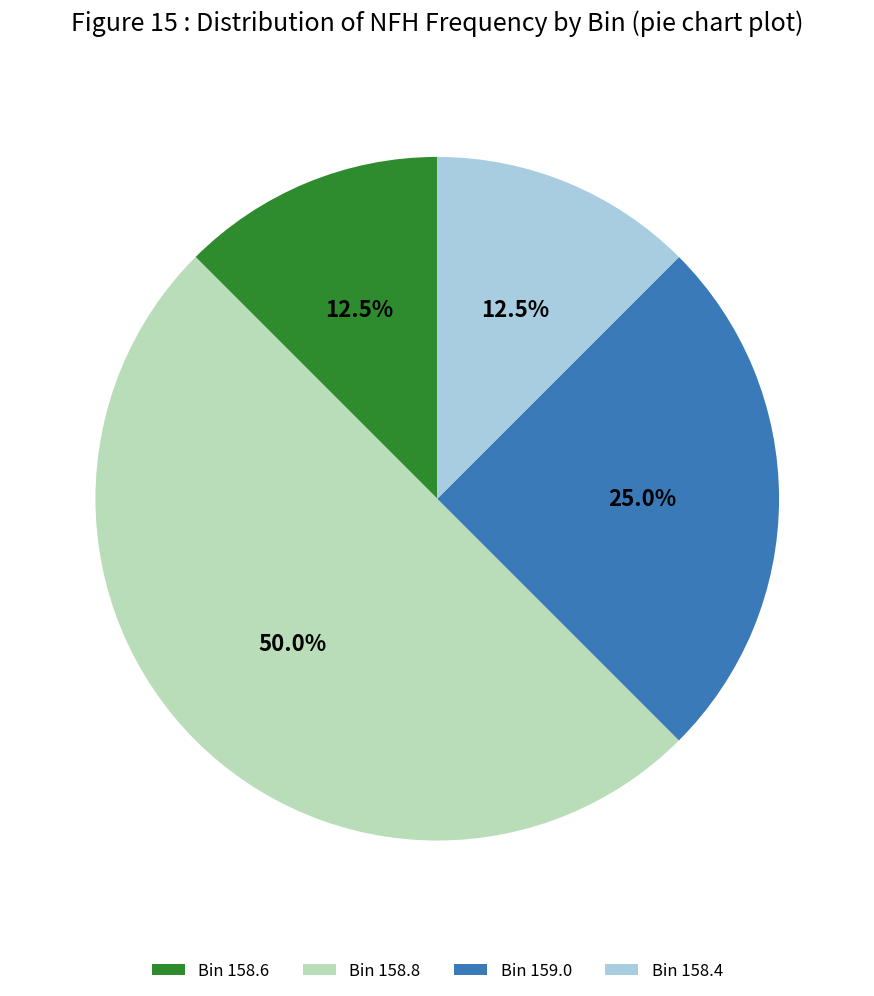

What is the largest slice in the pie chart?

Bin 158.8